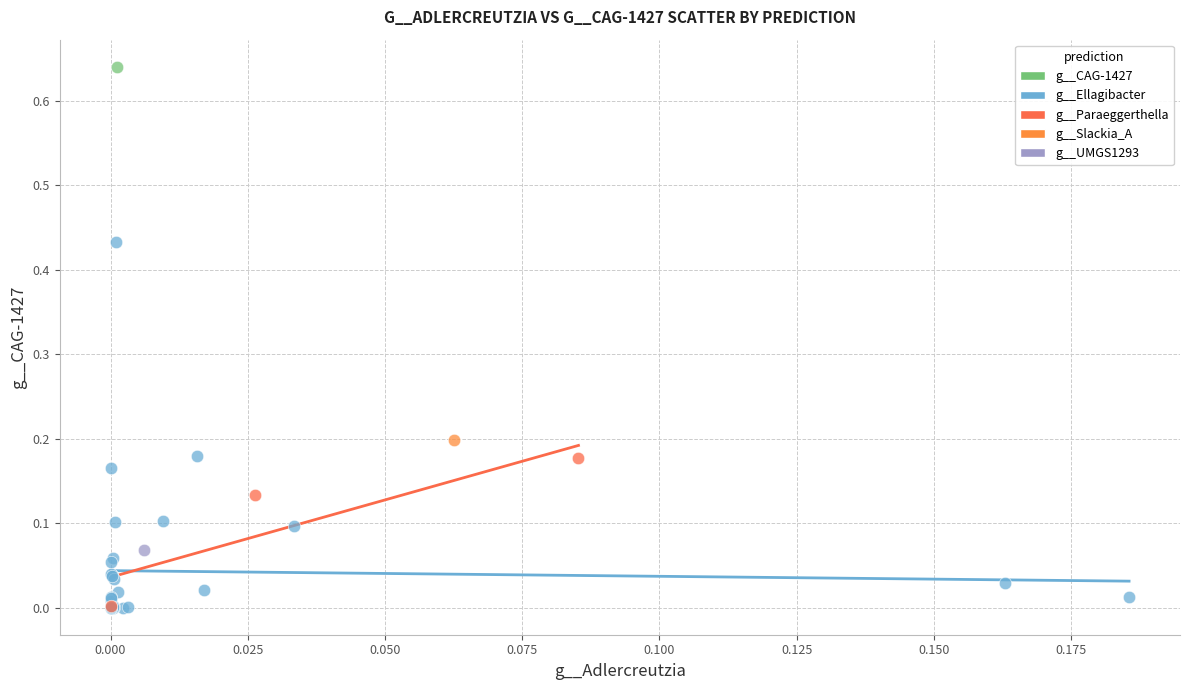

Which series contains the highest Y value?

g__CAG-1427